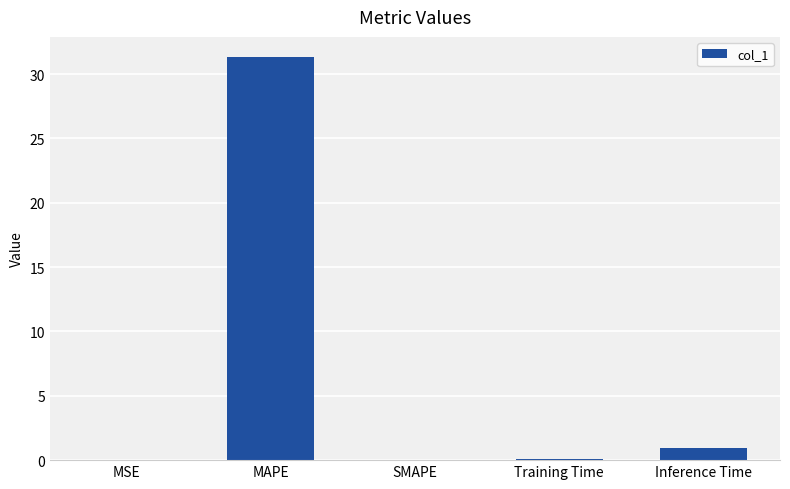

The value at MSE is 0.0. True or false?

True